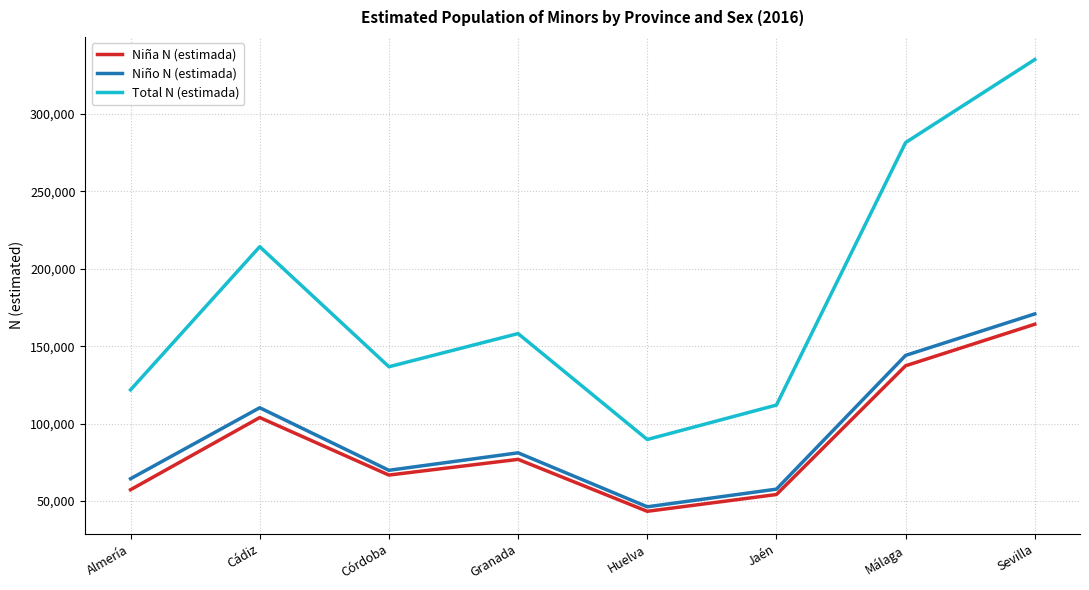

Does the chart display data point markers on the line(s)?

No